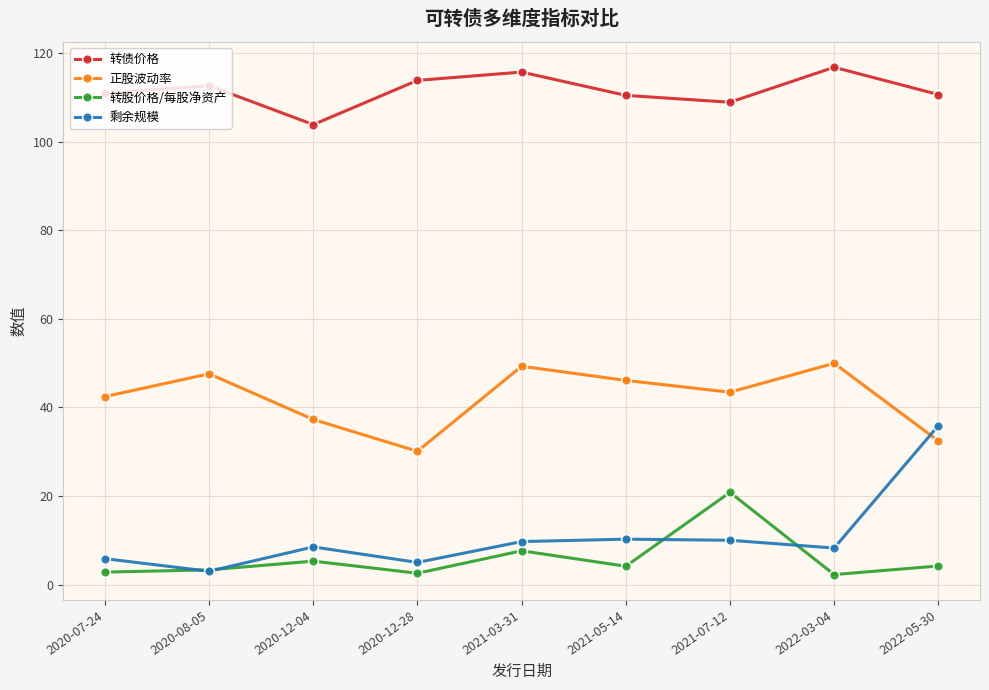

The value of 正股波动率 at 2020-12-28 is 30.1. True or false?

True